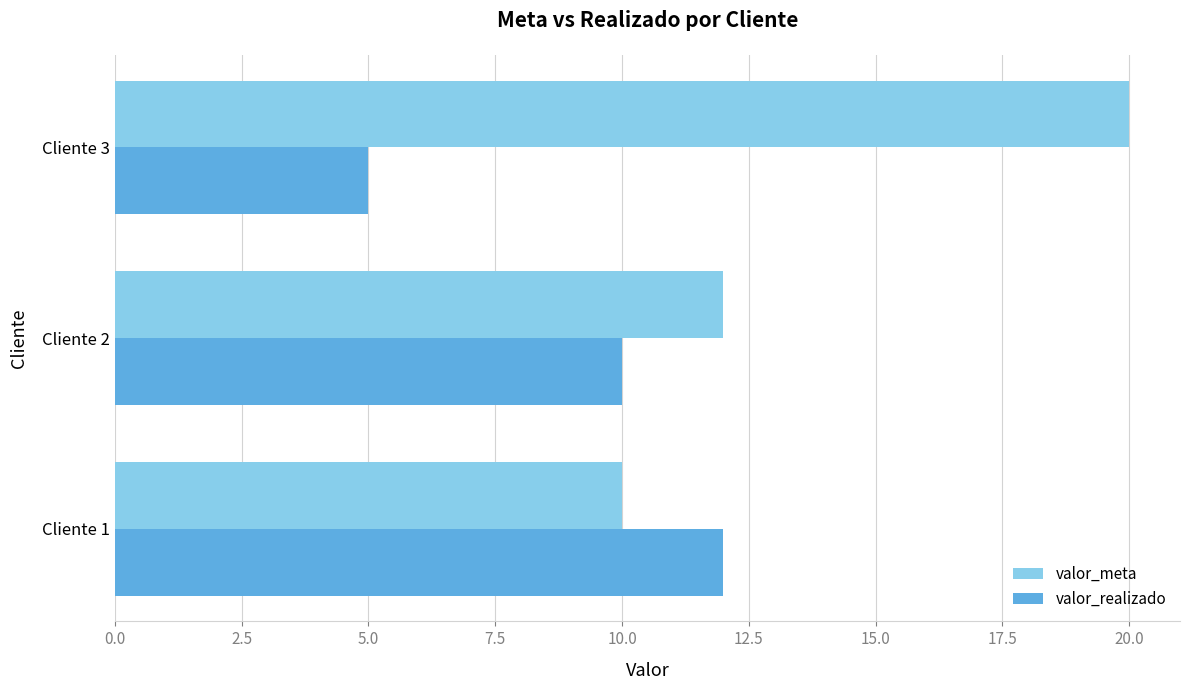

What is the minimum value for valor_meta?

10